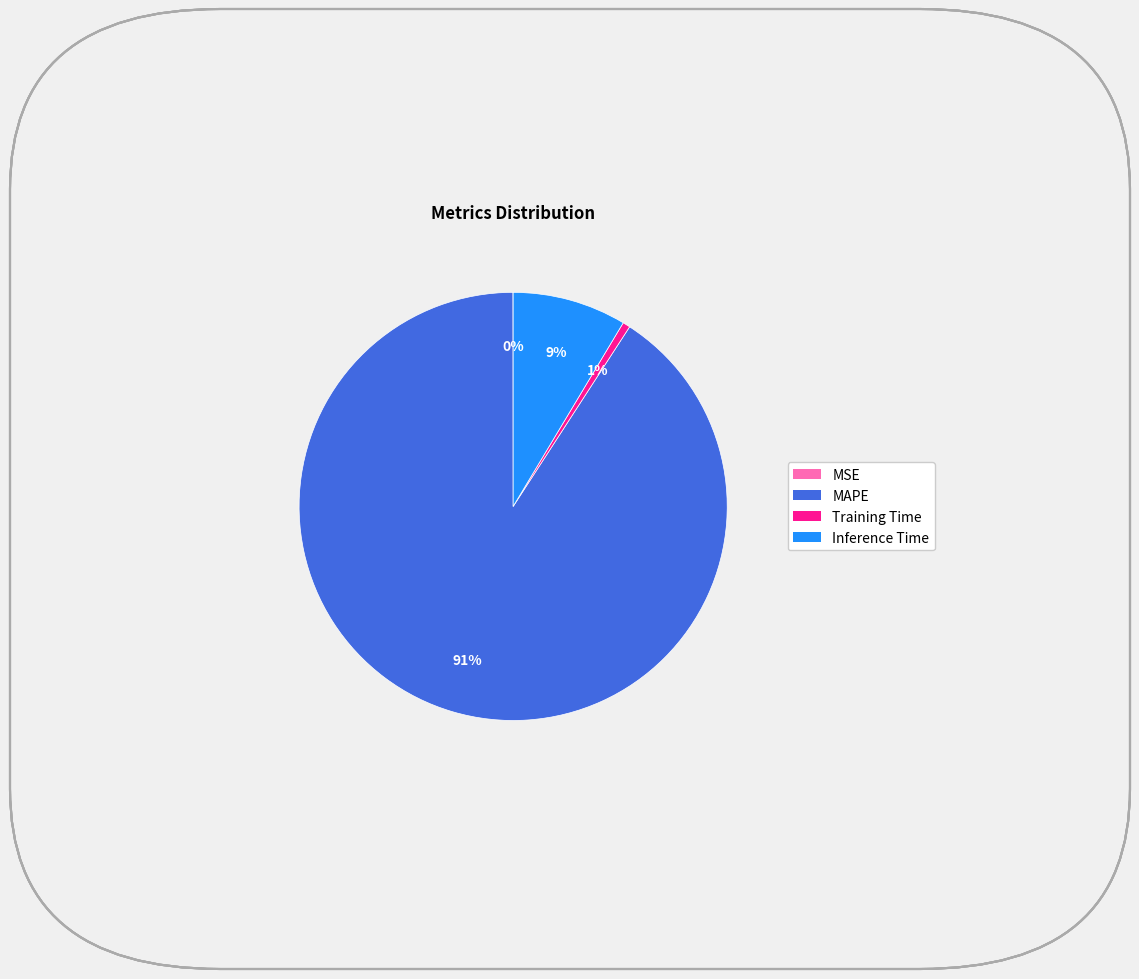

Do MAPE and Inference Time together represent more than half of the pie?

Yes